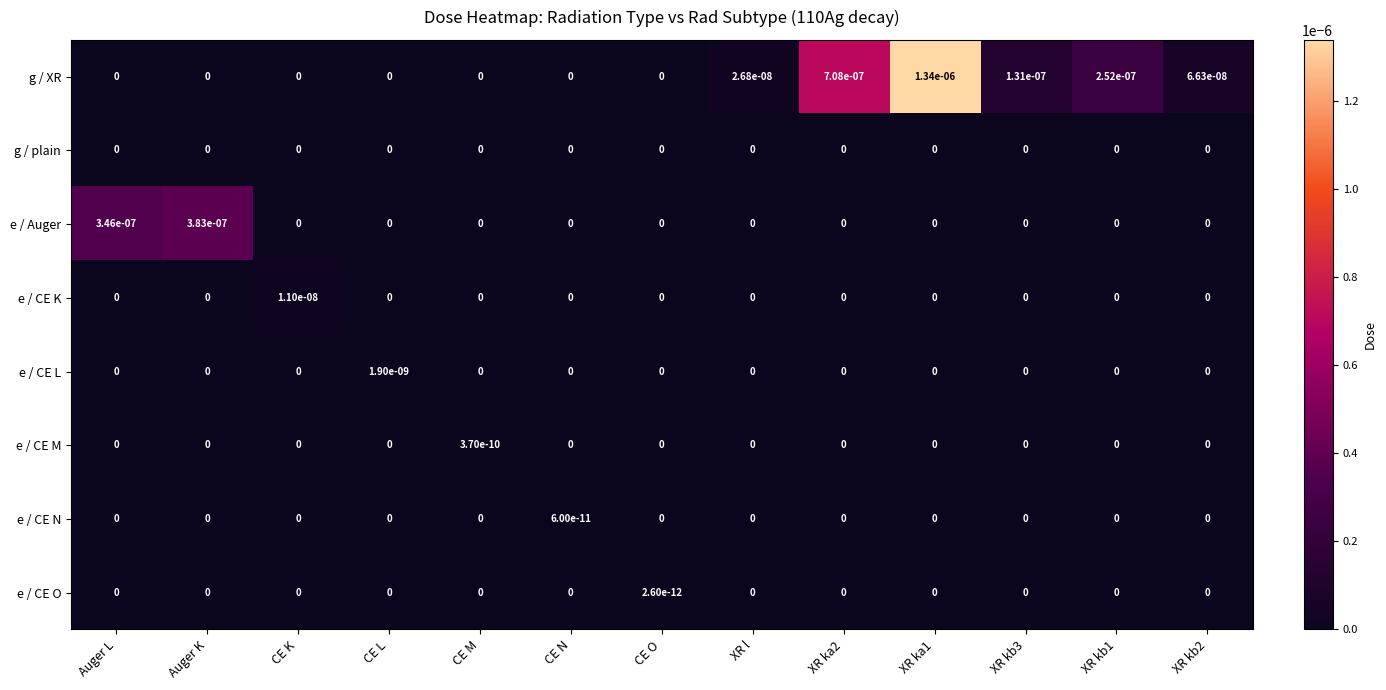

Which series has the widest spread of values?

g / XR